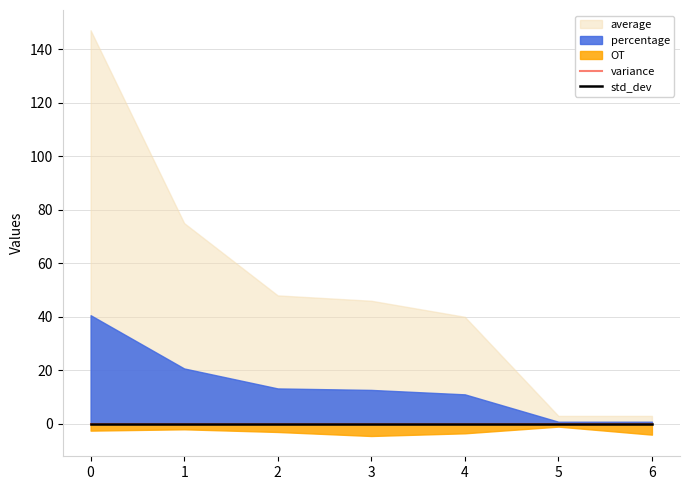

Between 0 and 2, which series saw the biggest shift?

average